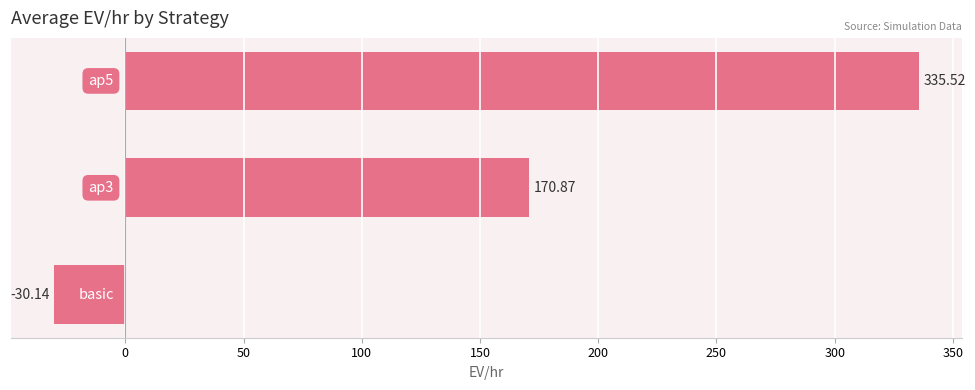

What is the average value?

158.8